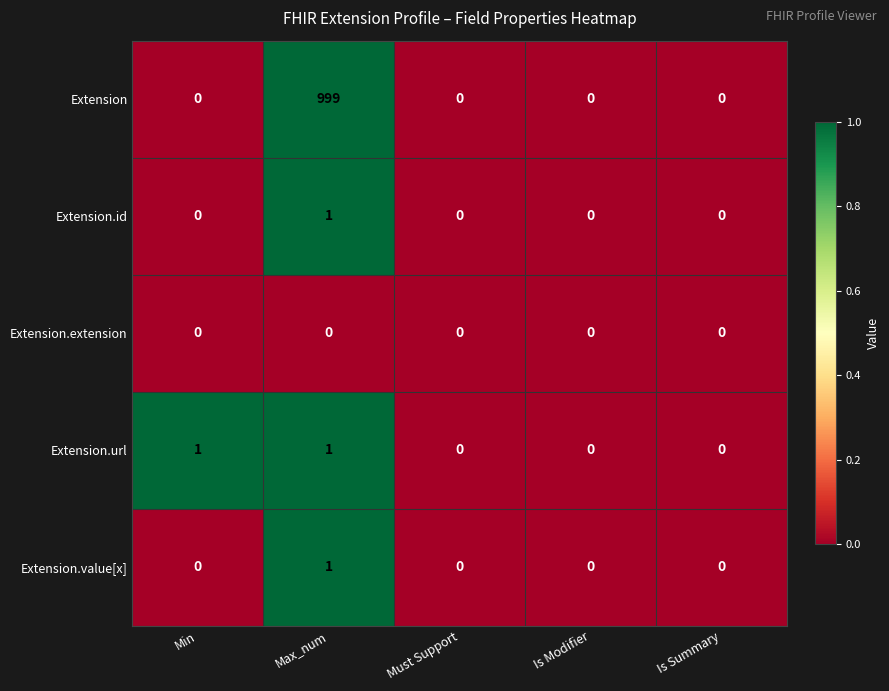

Reading right to left, transcribe all the data shown in this chart.

Extension: 0	0	0	999	0
Extension.id: 0	0	0	1	0
Extension.extension: 0	0	0	0	0
Extension.url: 0	0	0	1	1
Extension.value[x]: 0	0	0	1	0